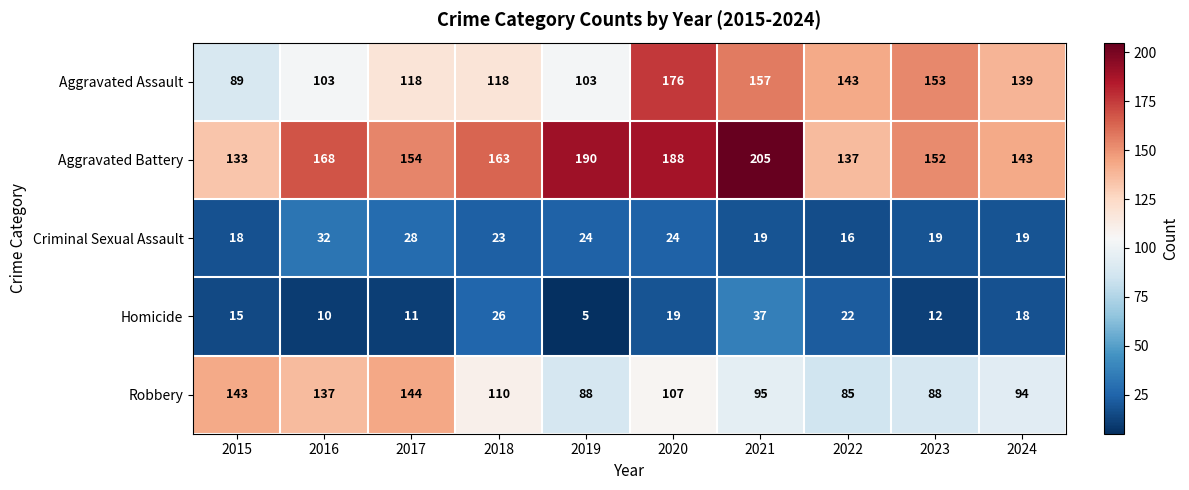

What is the difference between the highest and lowest values at 2022?

127